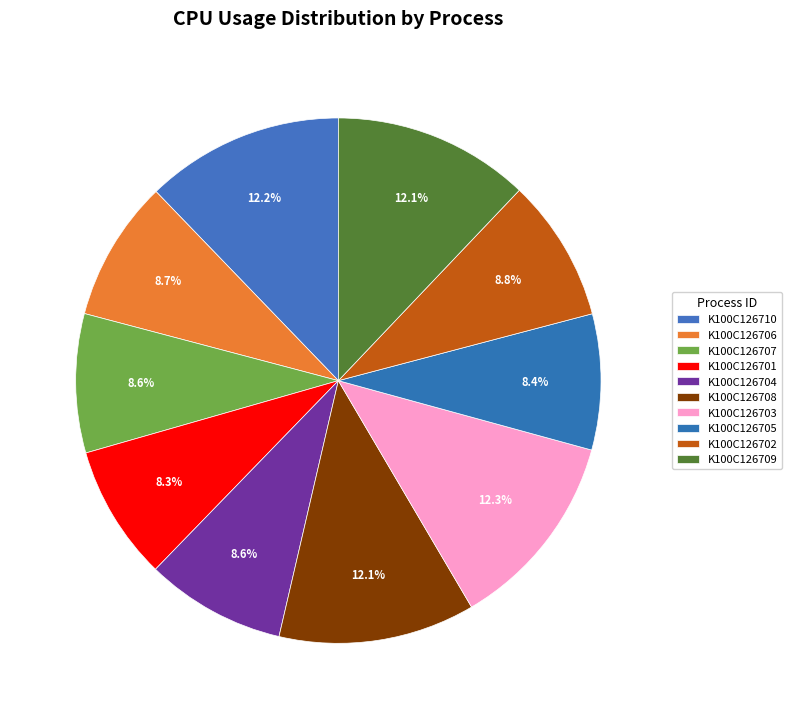

Approximately how many times larger is the value at K100C126701 compared to K100C126703?

0.7